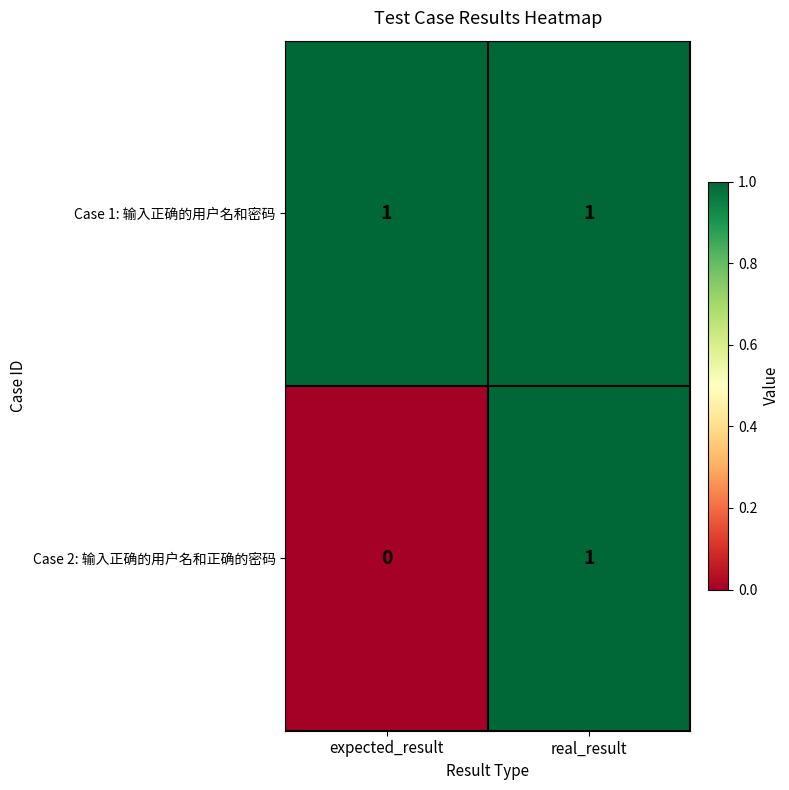

At which category does the chart reach its minimum across all series?

expected_result